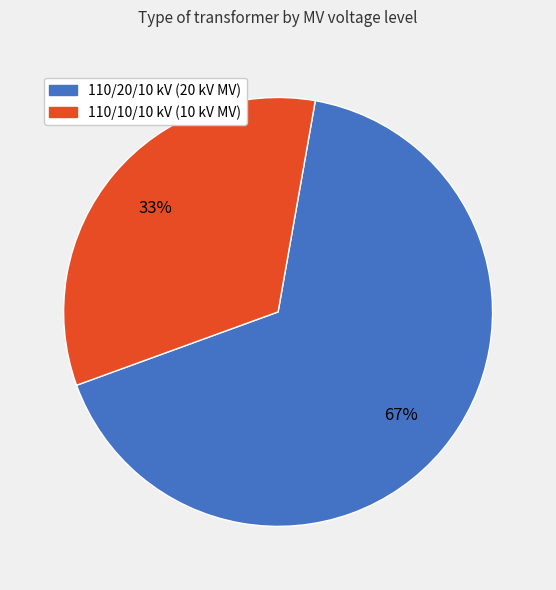

To the nearest percent, what is the average slice percentage?

50%